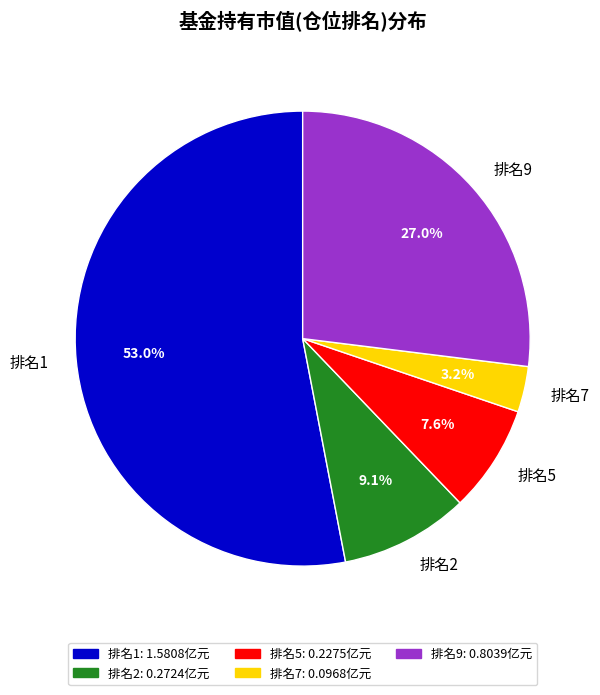

Rank the categories by value from highest to lowest.

排名1, 排名9, 排名2, 排名5, 排名7